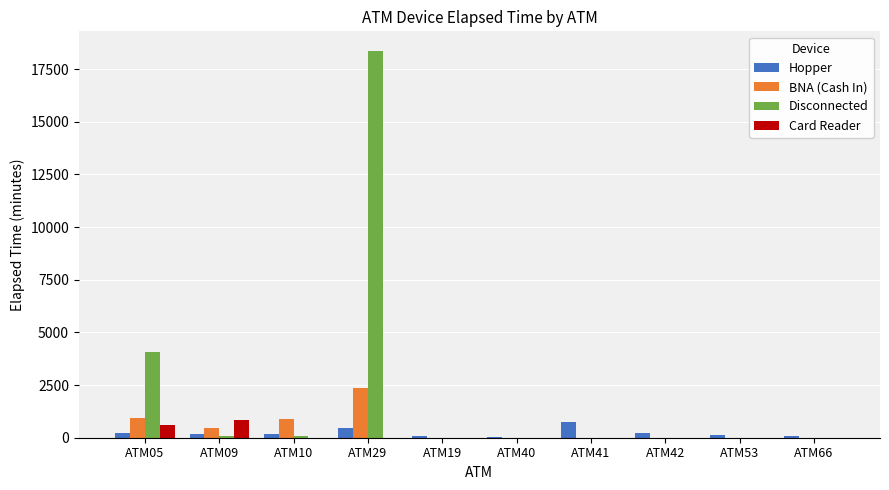

The value of Card Reader at ATM10 is 0. True or false?

True